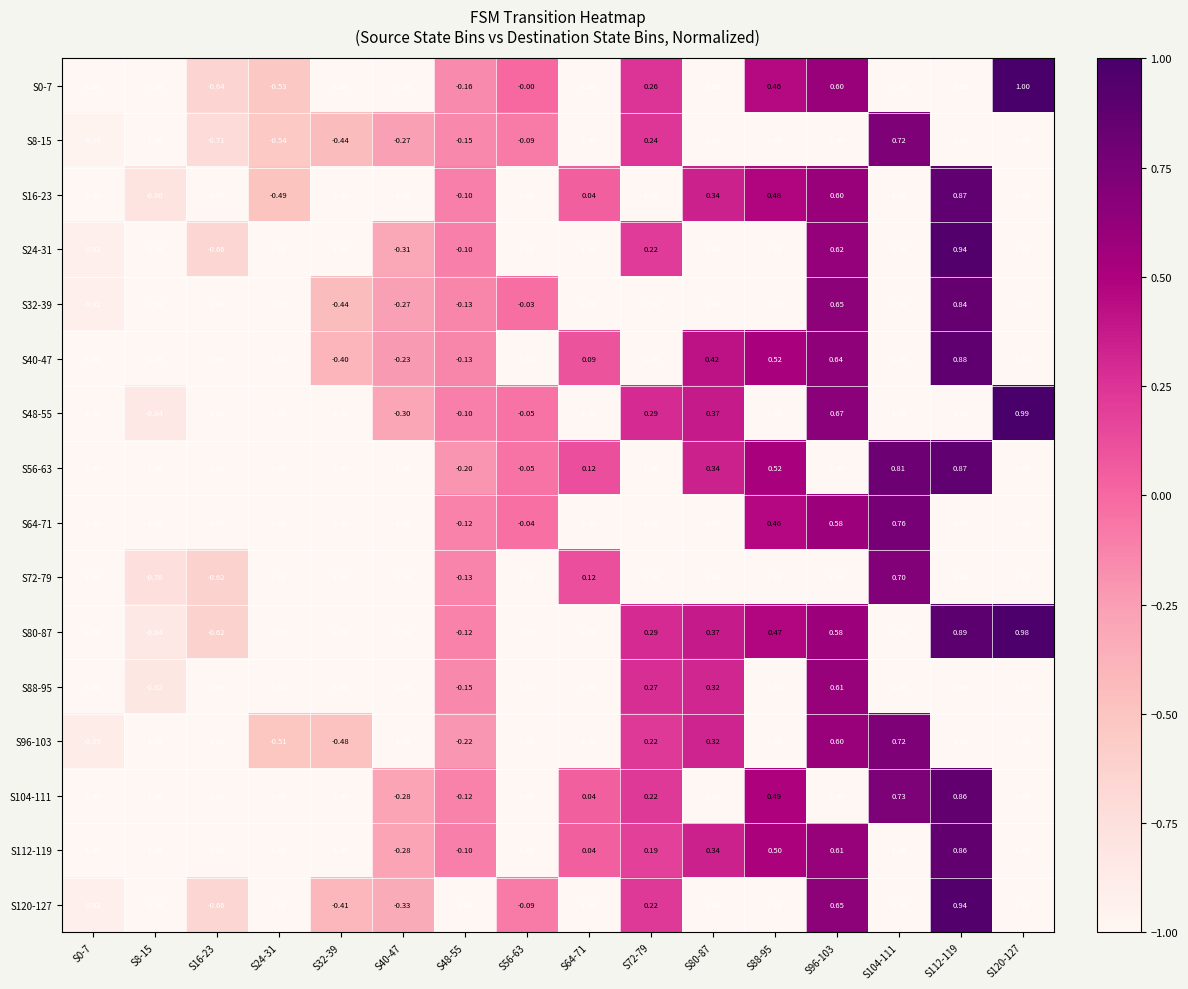

Is the value of S0-7 at S80-87 greater than the value of S96-103 at S104-111?

No